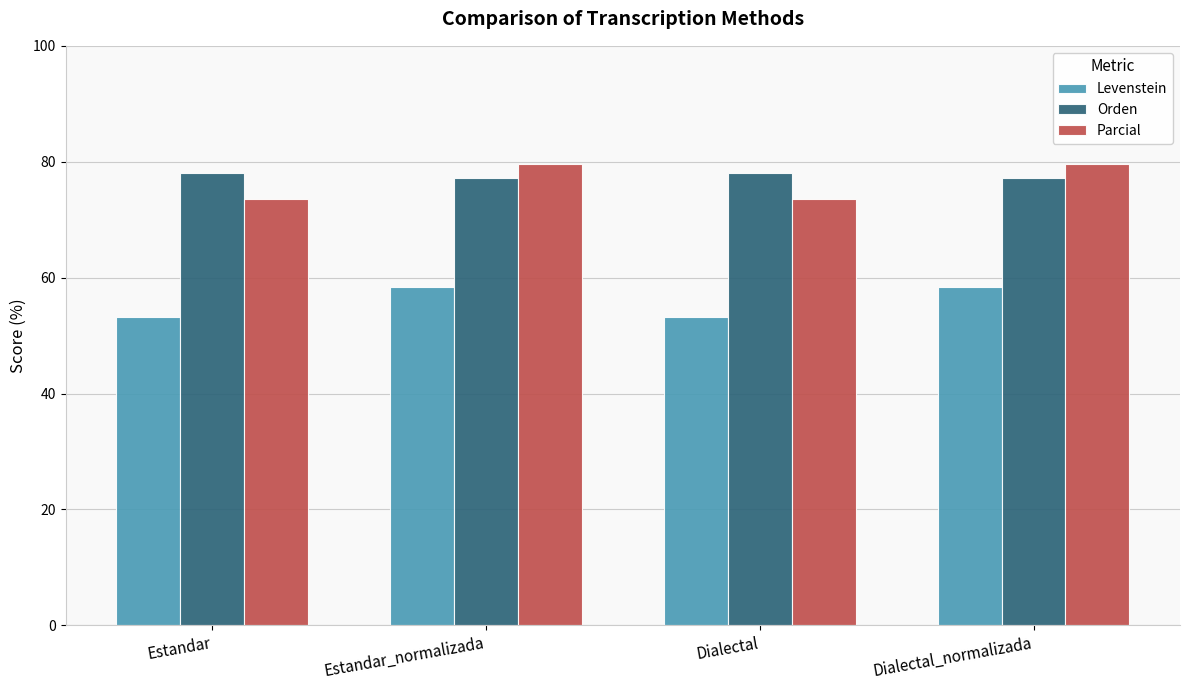

What is the sum of all Parcial values?

306.4